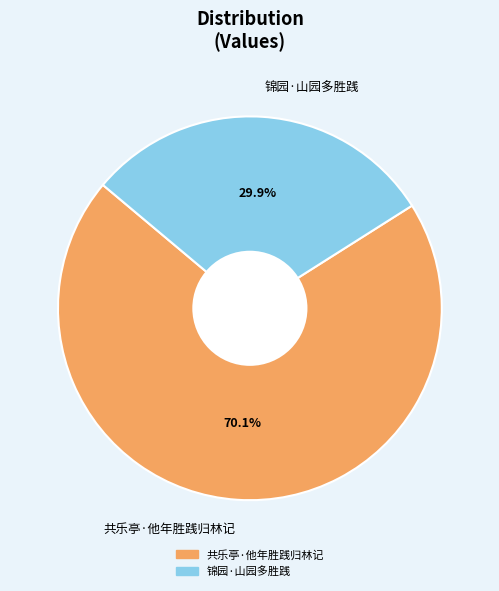

Count the number of slices in the pie.

2